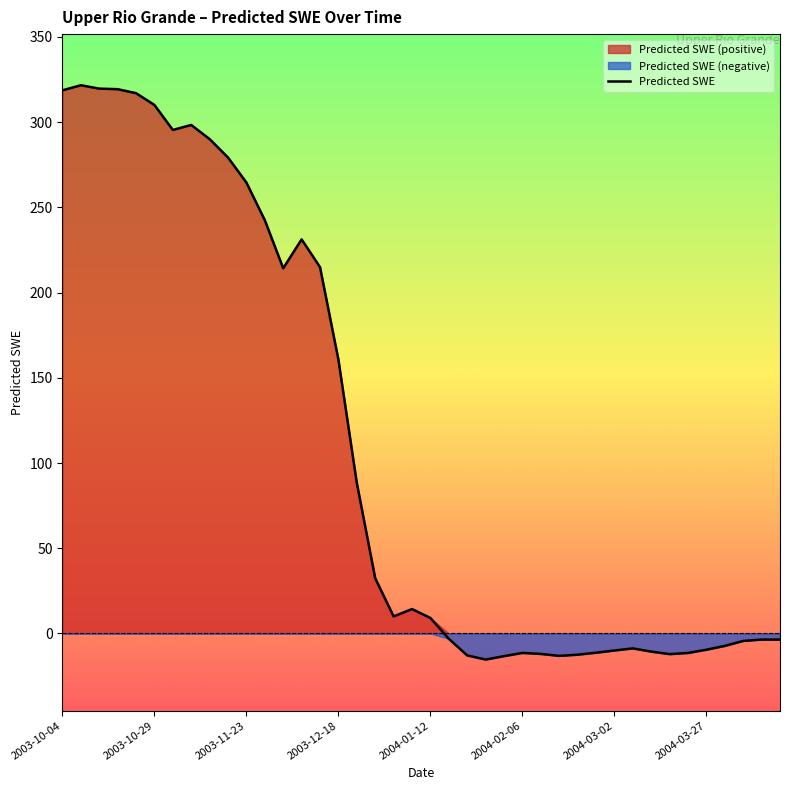

The Predicted SWE series shows 412.6 at 2003-10-29. True or false?

False